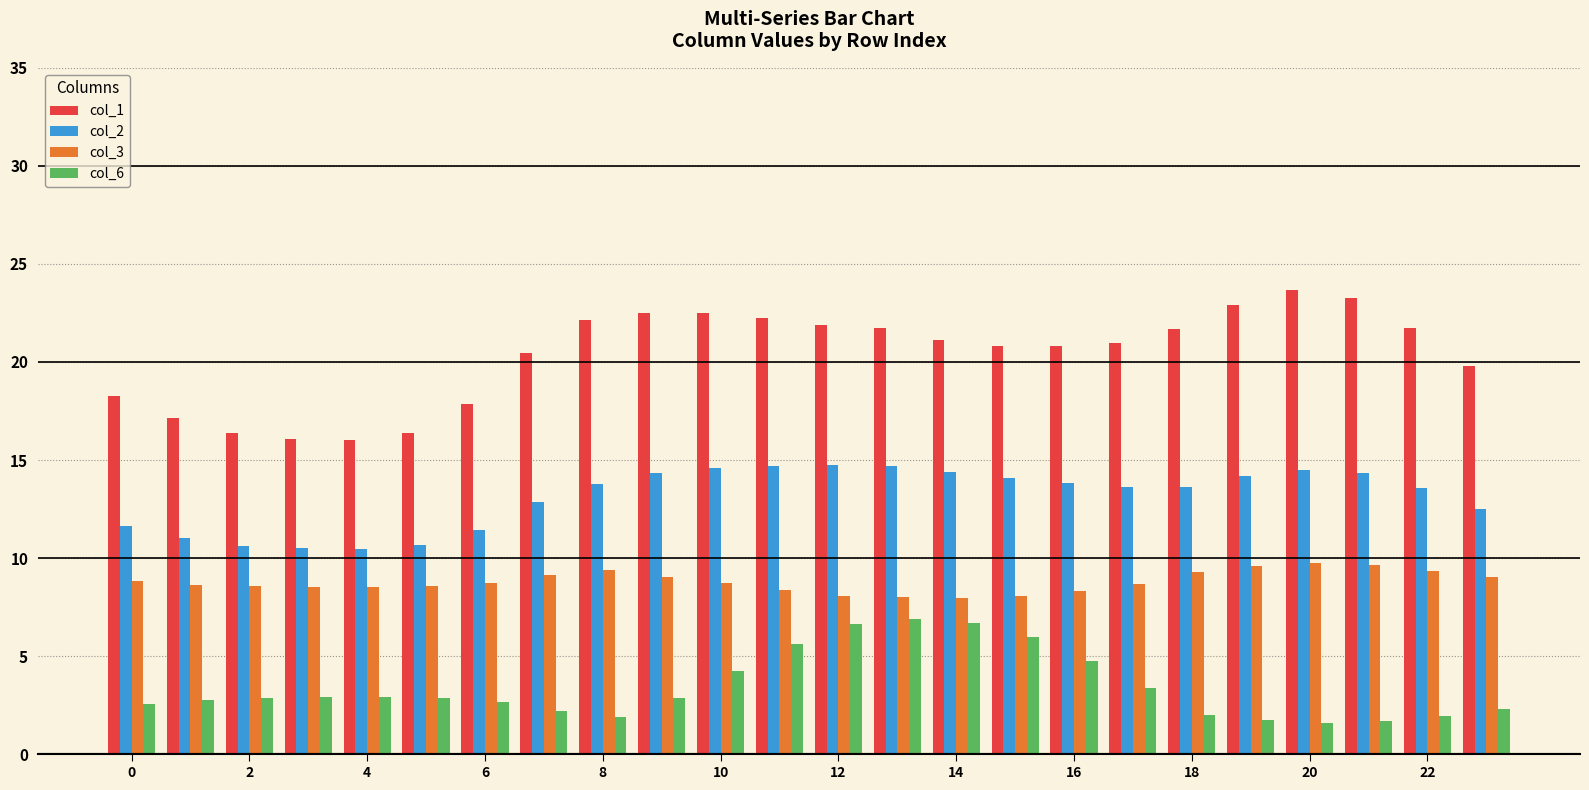

What is the minimum value for col_3?

8.0